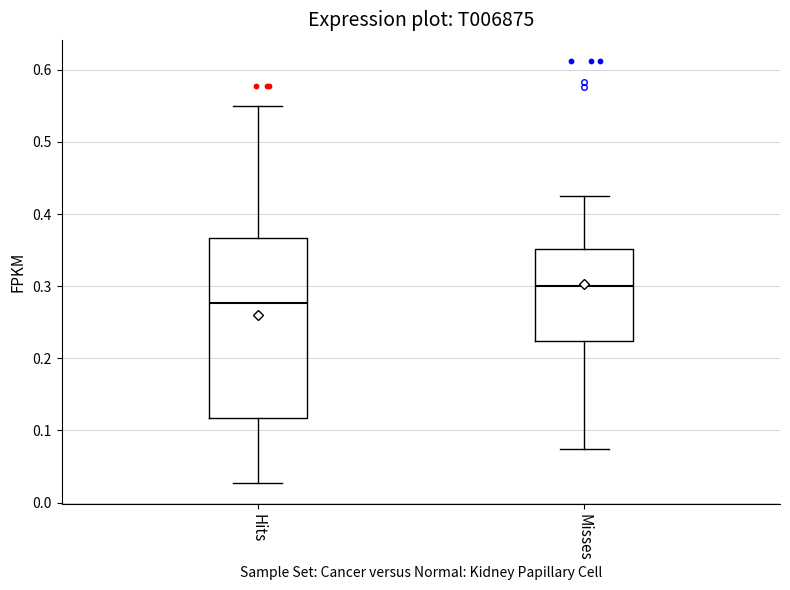

Comparing the boxes themselves (not the whiskers), which one is the tallest?

Hits